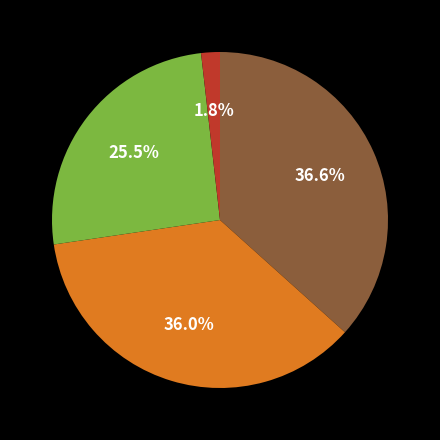

Does any single category account for the majority?

No